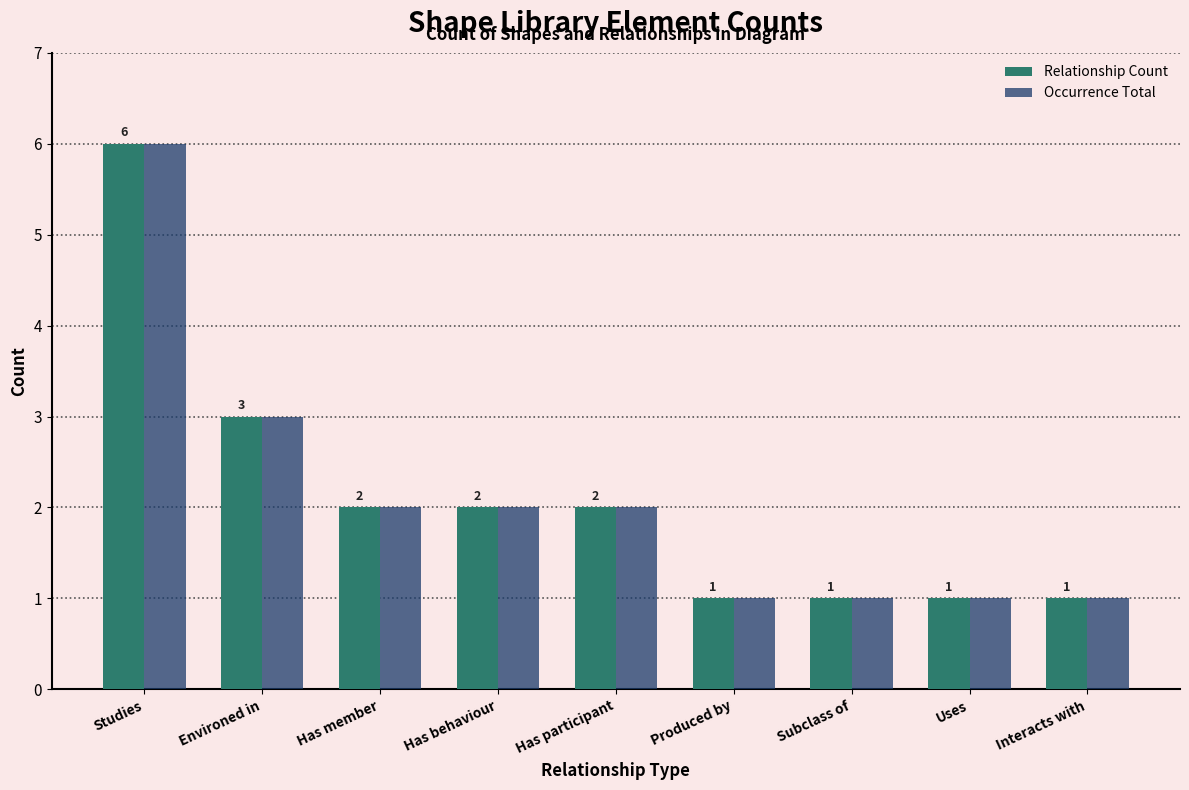

Is it true that Relationship Count equals 3 at Has behaviour?

False